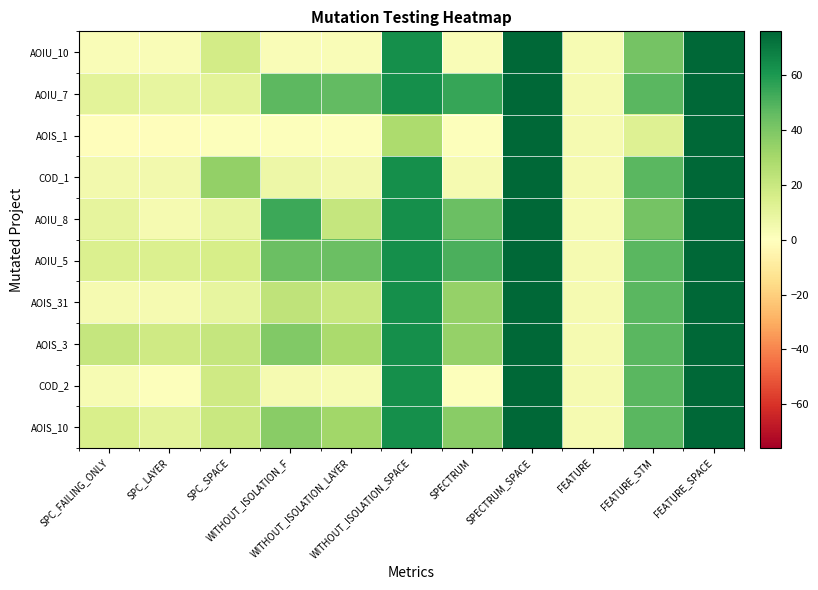

What is the maximum value shown in the chart?

76